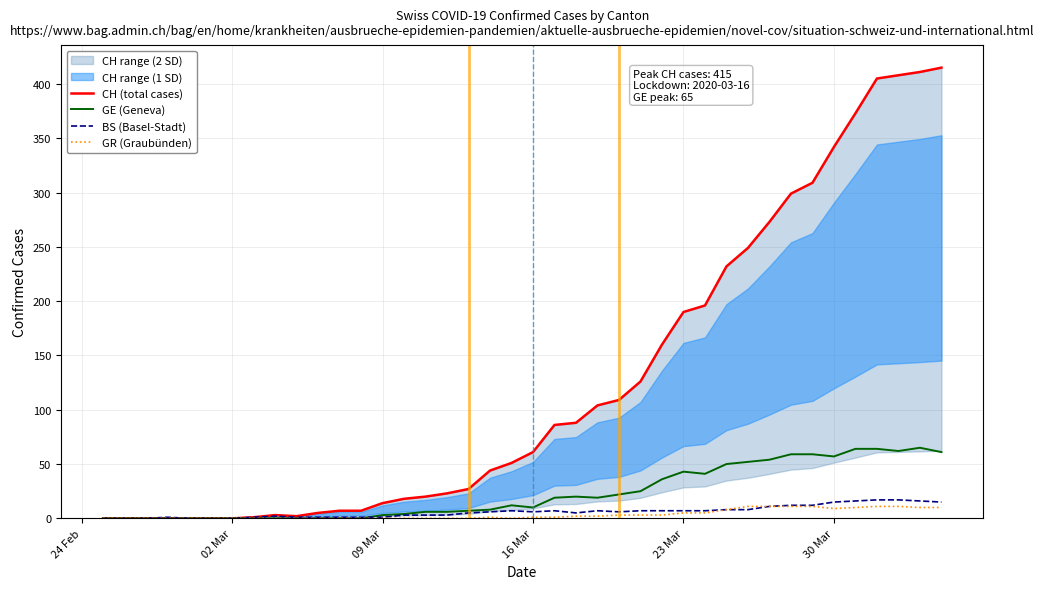

What is the maximum value for GR (Graubünden)?

11